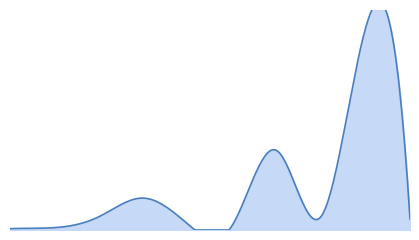

What is the ratio of the value at カカアコ to the value at メイプルブラザー?

2.5